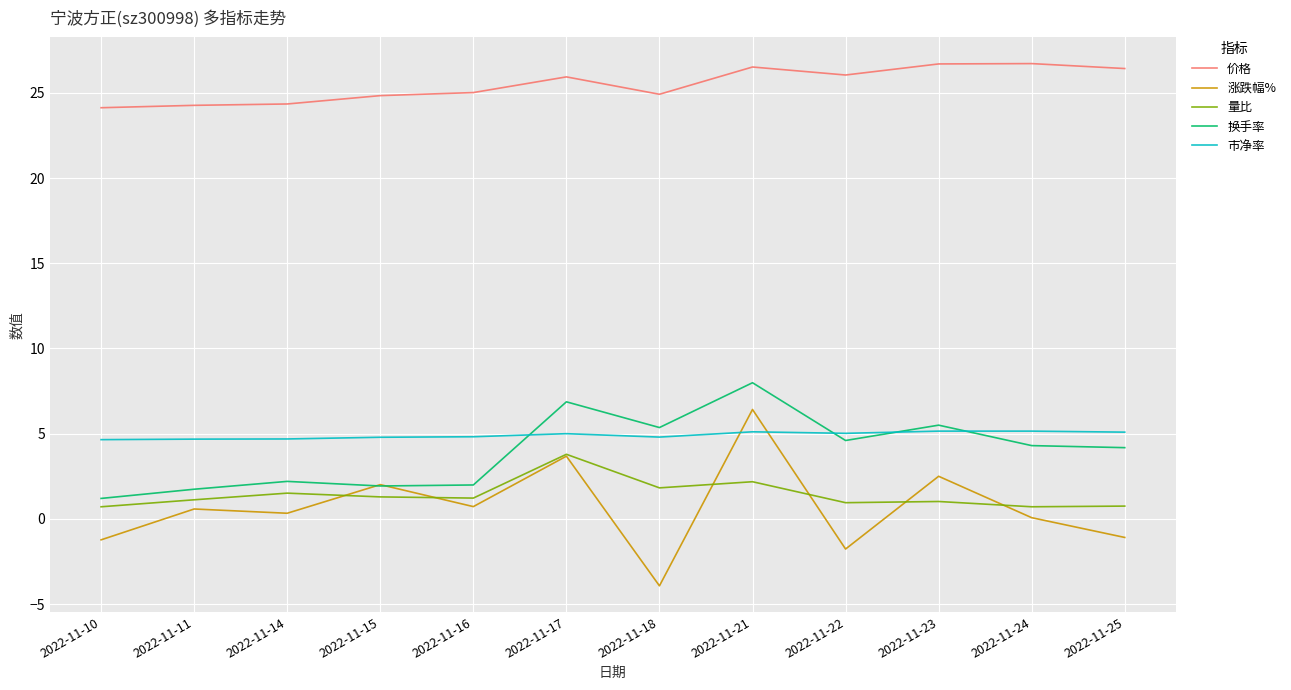

Is this an area chart (filled region under the line)?

No